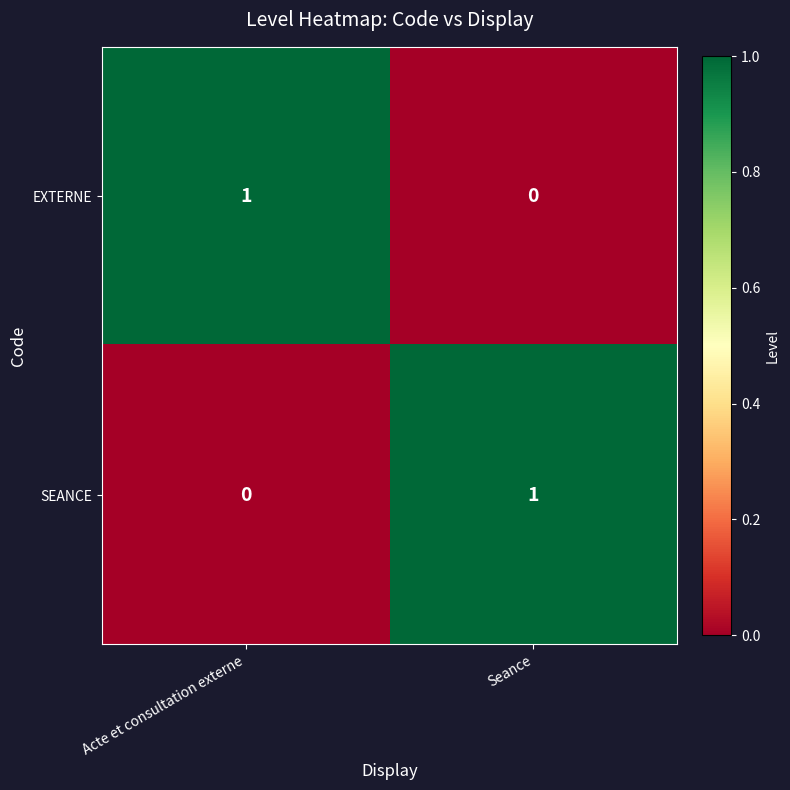

Where is EXTERNE nearest to the value 0?

Seance